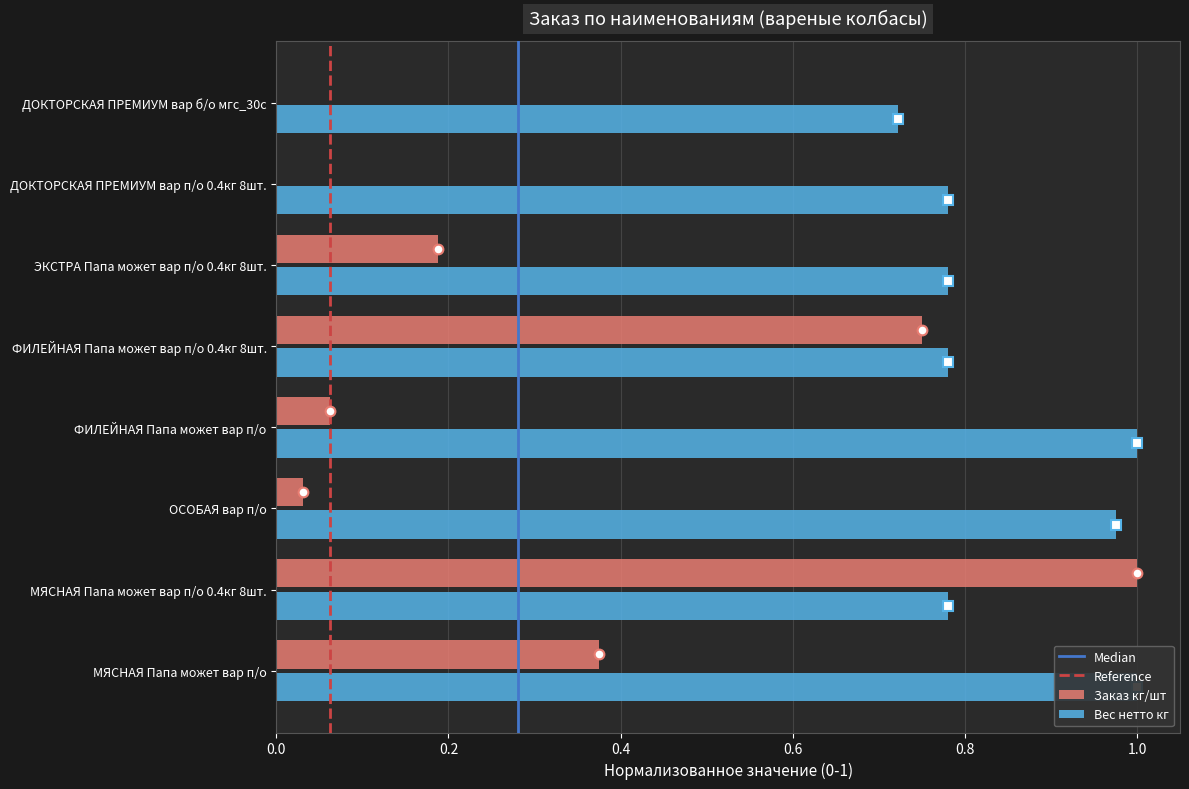

List the series in order of their overall mean, lowest first.

Заказ кг/шт, Вес нетто кг